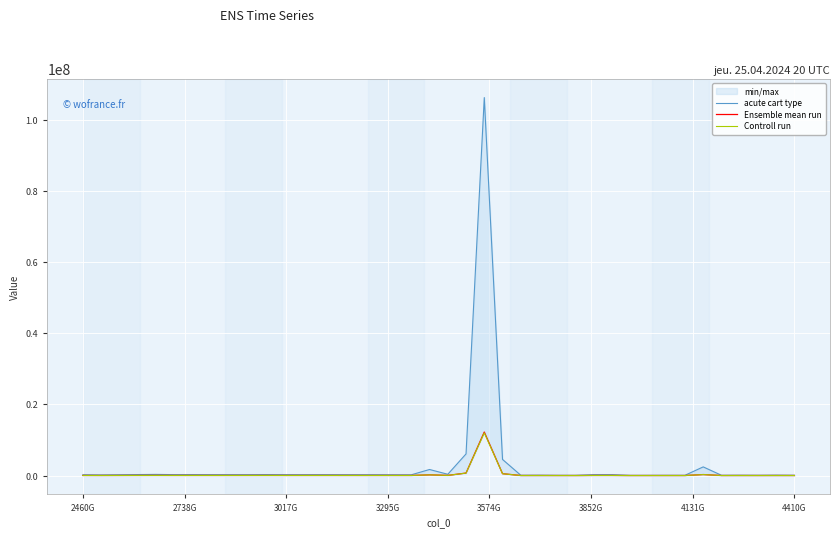

Is it true that Ensemble mean run equals 8066.9 at 2460G?

False